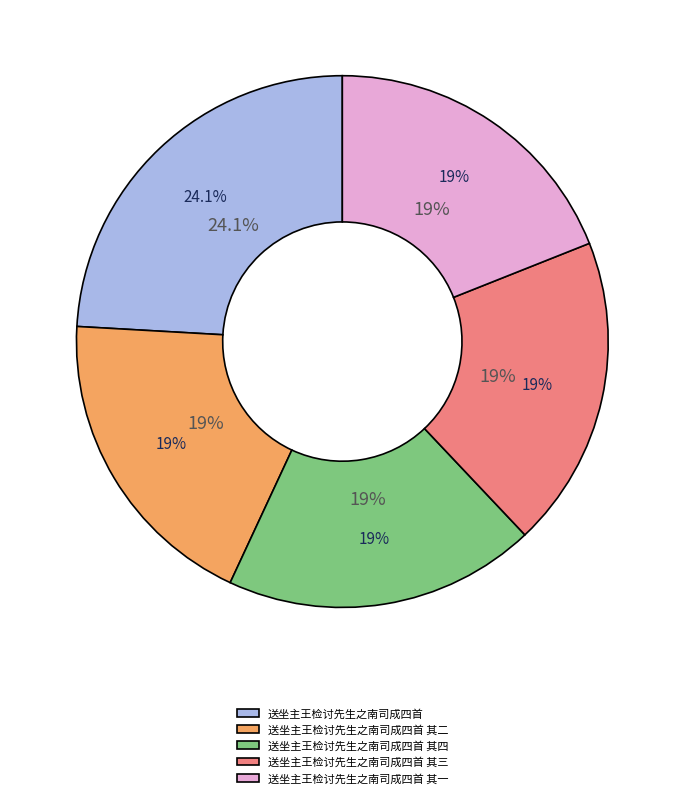

How many slices are in this pie chart?

5